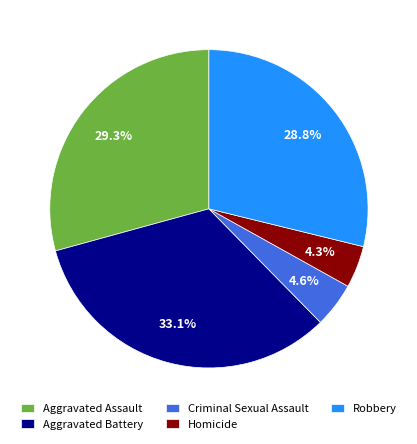

Does Criminal Sexual Assault represent more than half of the total?

No